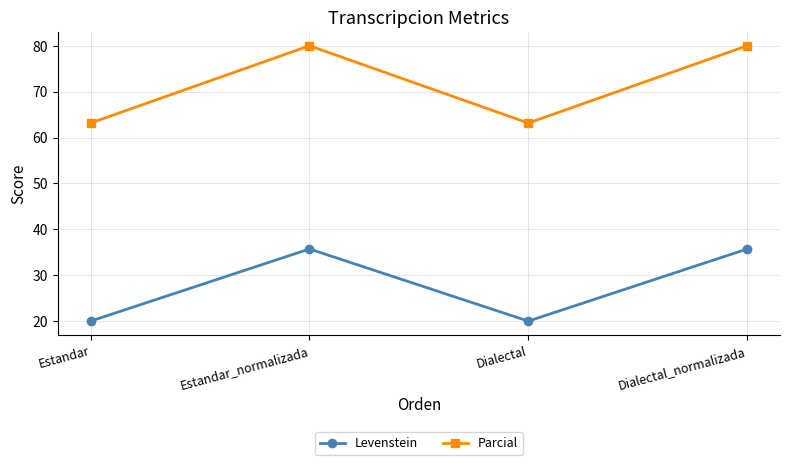

The value of Levenstein at Estandar is 29.4. True or false?

False